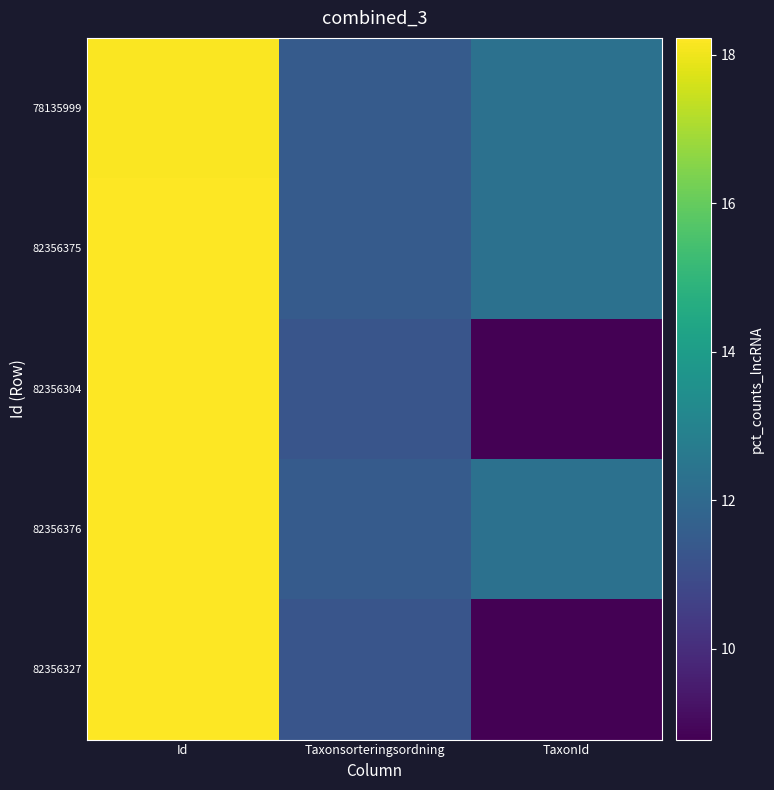

Reading left to right, transcribe all the data shown in this chart.

78135999: Id=18.2	Taxonsorteringsordning=11.5	TaxonId=12.3
82356375: Id=18.2	Taxonsorteringsordning=11.5	TaxonId=12.3
82356304: Id=18.2	Taxonsorteringsordning=11.3	TaxonId=8.8
82356376: Id=18.2	Taxonsorteringsordning=11.5	TaxonId=12.3
82356327: Id=18.2	Taxonsorteringsordning=11.3	TaxonId=8.8